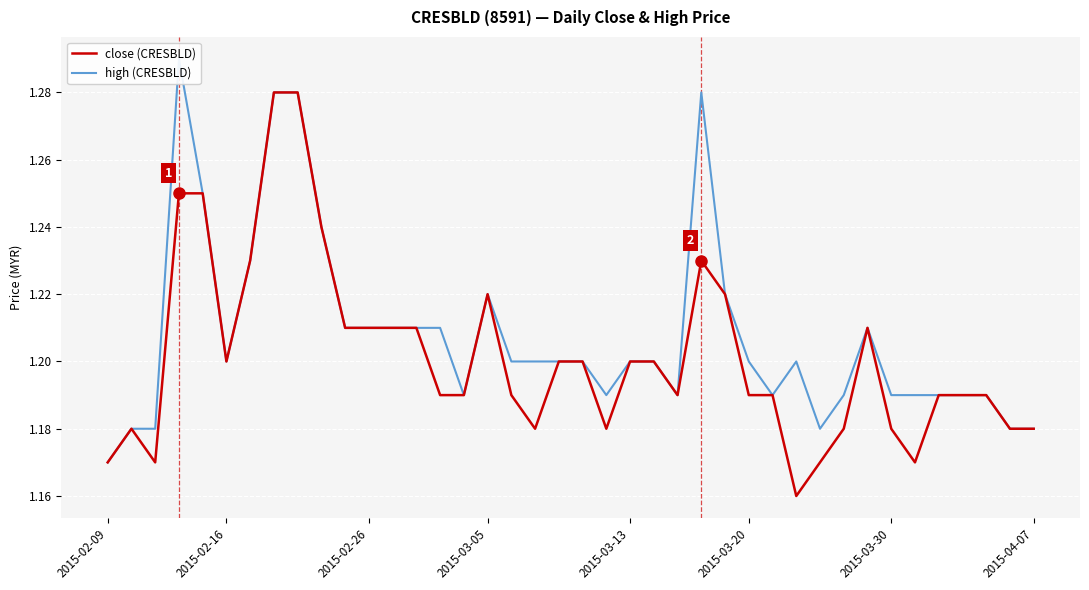

True or false: close (CRESBLD) has a value of 1.9 at 2015-02-26.

False